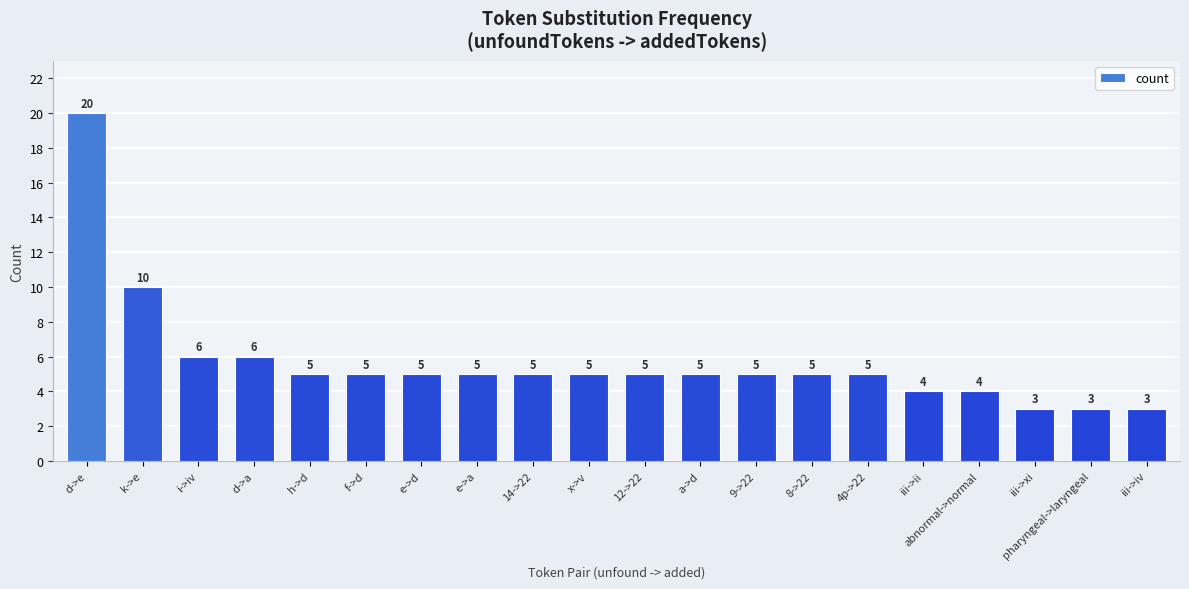

Reading right to left, list all the values displayed in this chart.

iii->iv=3	pharyngeal->laryngeal=3	iii->xi=3	abnormal->normal=4	iii->ii=4	4p->22=5	8->22=5	9->22=5	a->d=5	12->22=5	x->v=5	14->22=5	e->a=5	e->d=5	f->d=5	h->d=5	d->a=6	i->iv=6	k->e=10	d->e=20